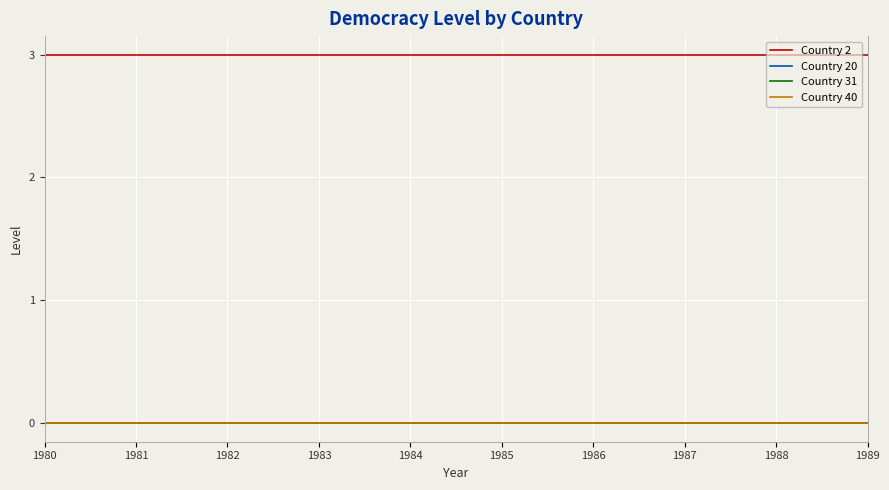

Does the chart display data point markers on the line(s)?

No